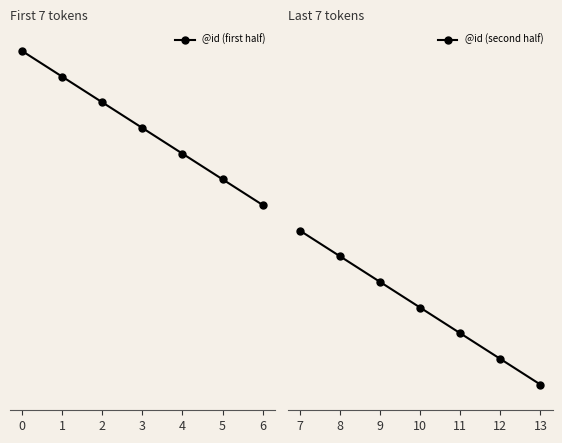

Between −1 and 4, which series saw the biggest shift?

@id (first half)